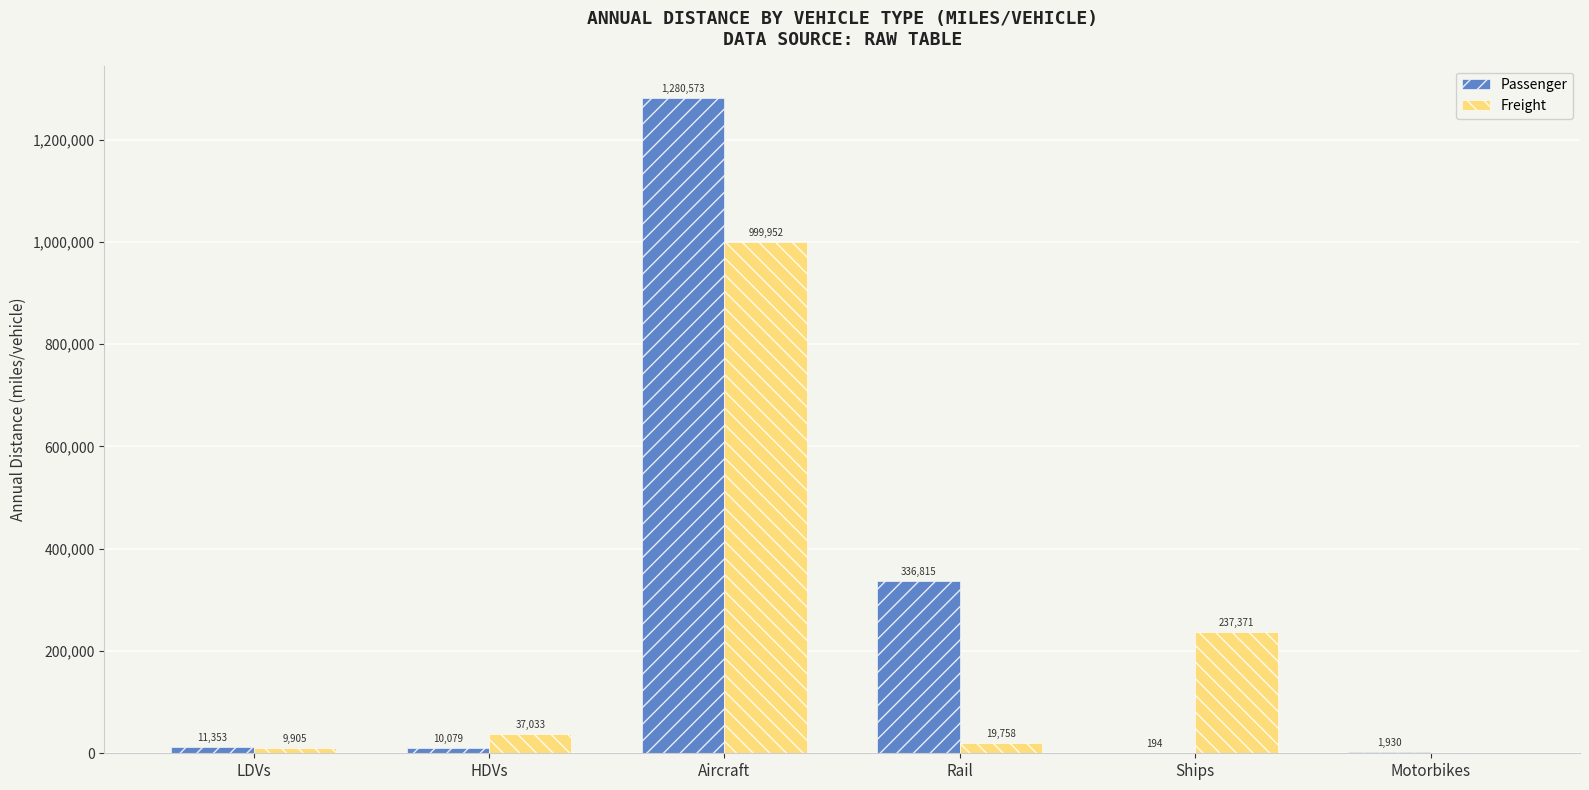

Which series has the largest total across all categories?

Passenger